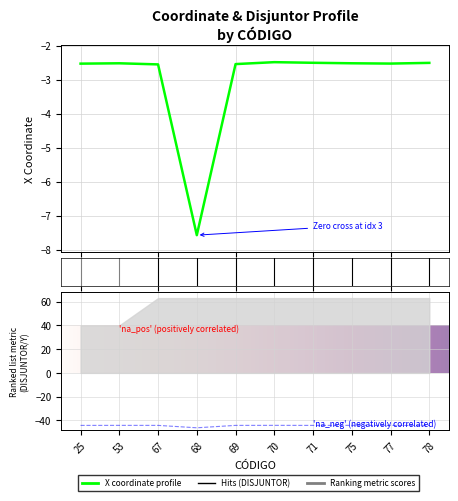

What is the sum of all Y values?

-444.1